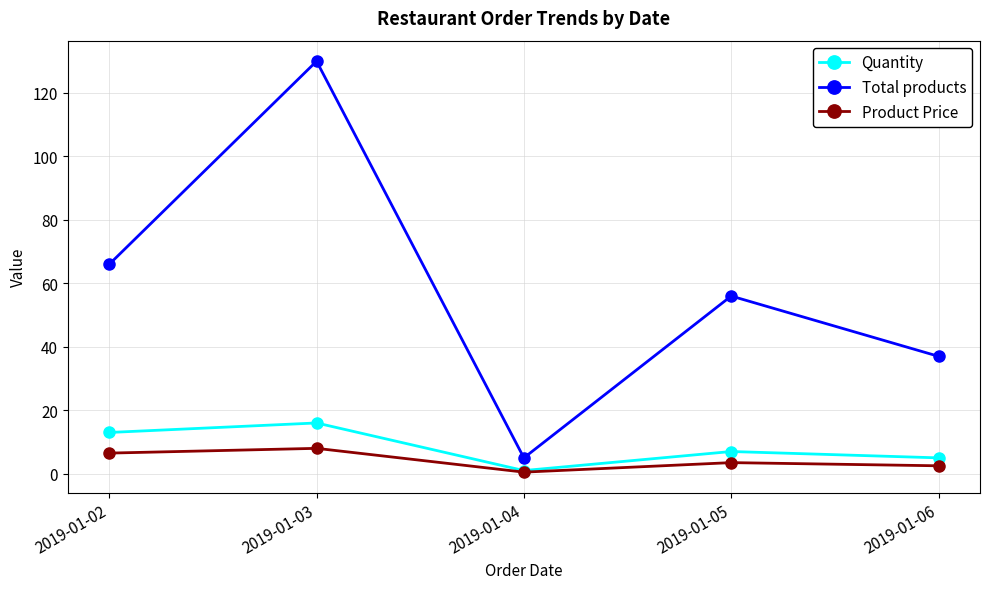

True or false: Total products and Product Price intersect in this chart.

False